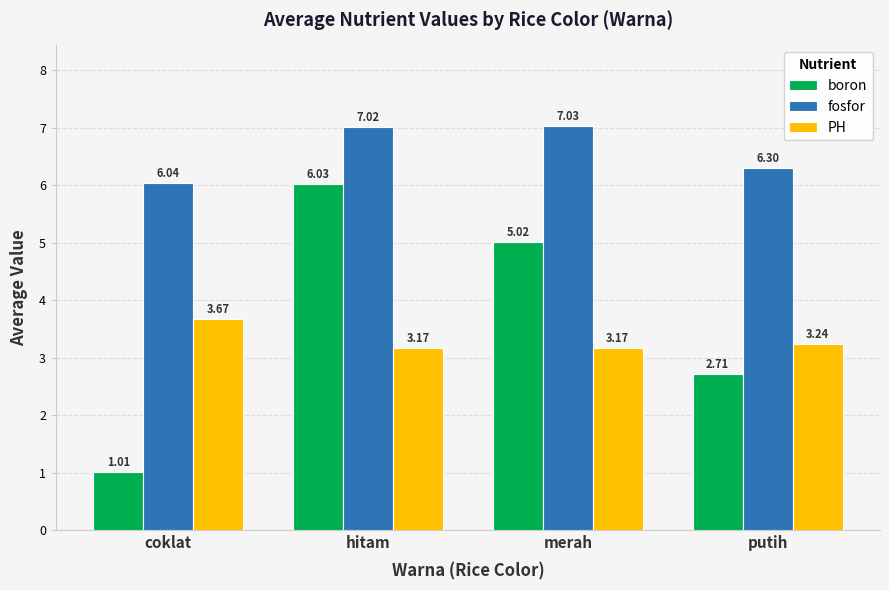

Which category has the lowest value across all series?

coklat